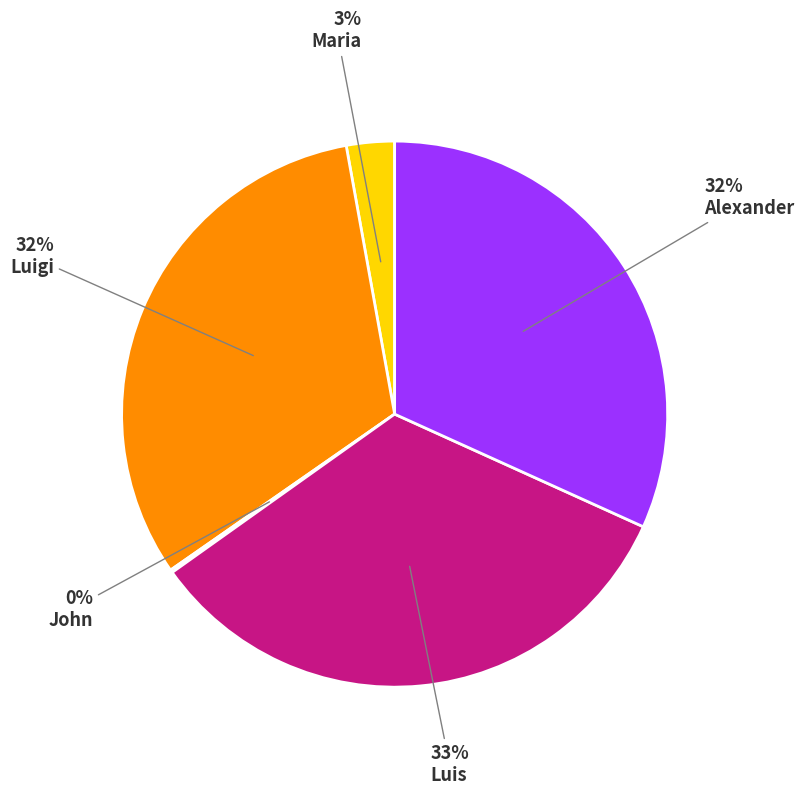

What is the ratio of the value at Luigi to the value at Luis?

1.0